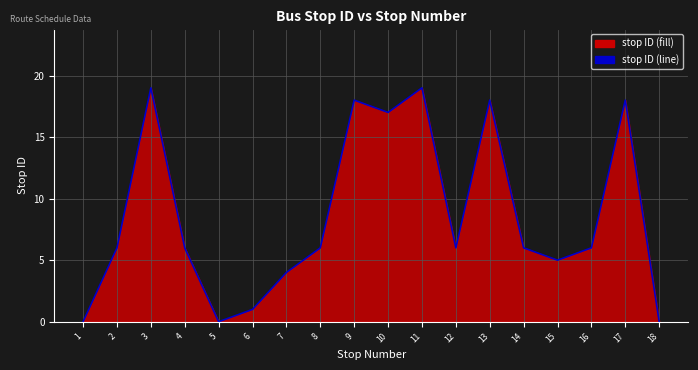

At which category does the data reach its first local peak?

3